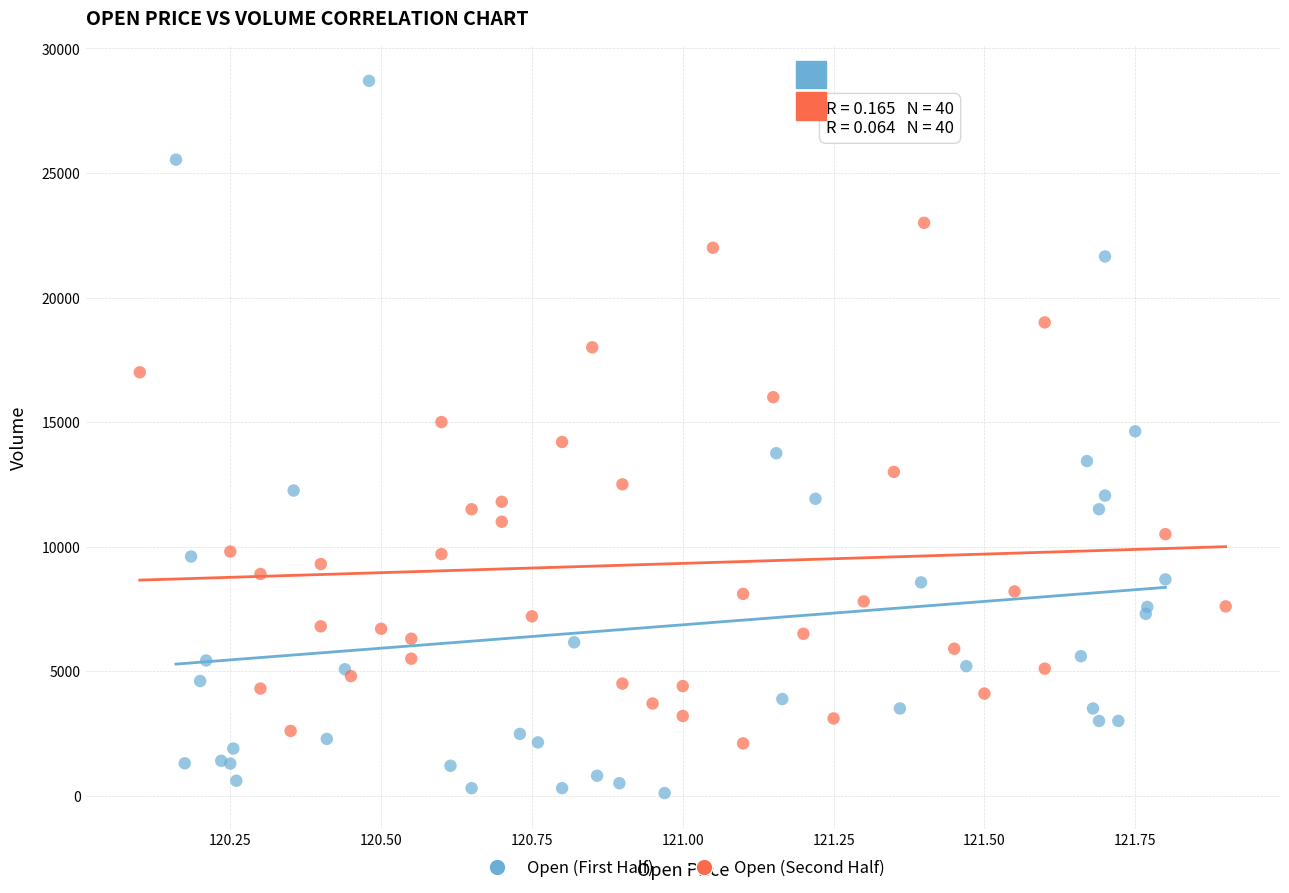

Which series reaches the maximum Y coordinate?

Open (First Half)